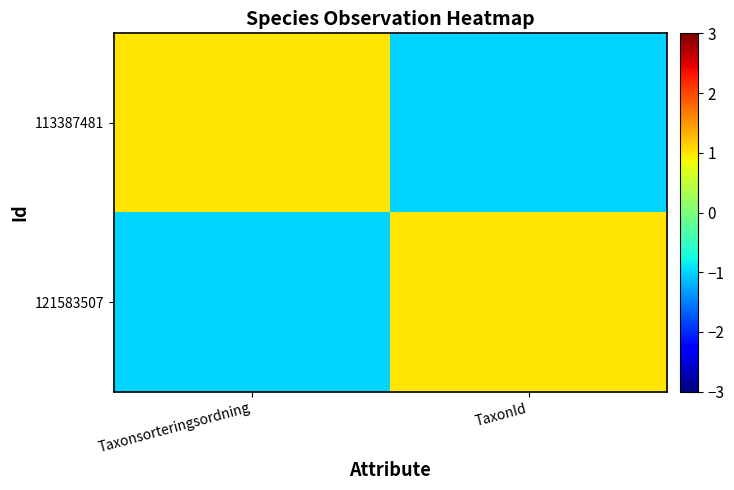

Reading left to right, transcribe all the data shown in this chart.

113387481: Taxonsorteringsordning=1	TaxonId=-1
121583507: Taxonsorteringsordning=-1	TaxonId=1